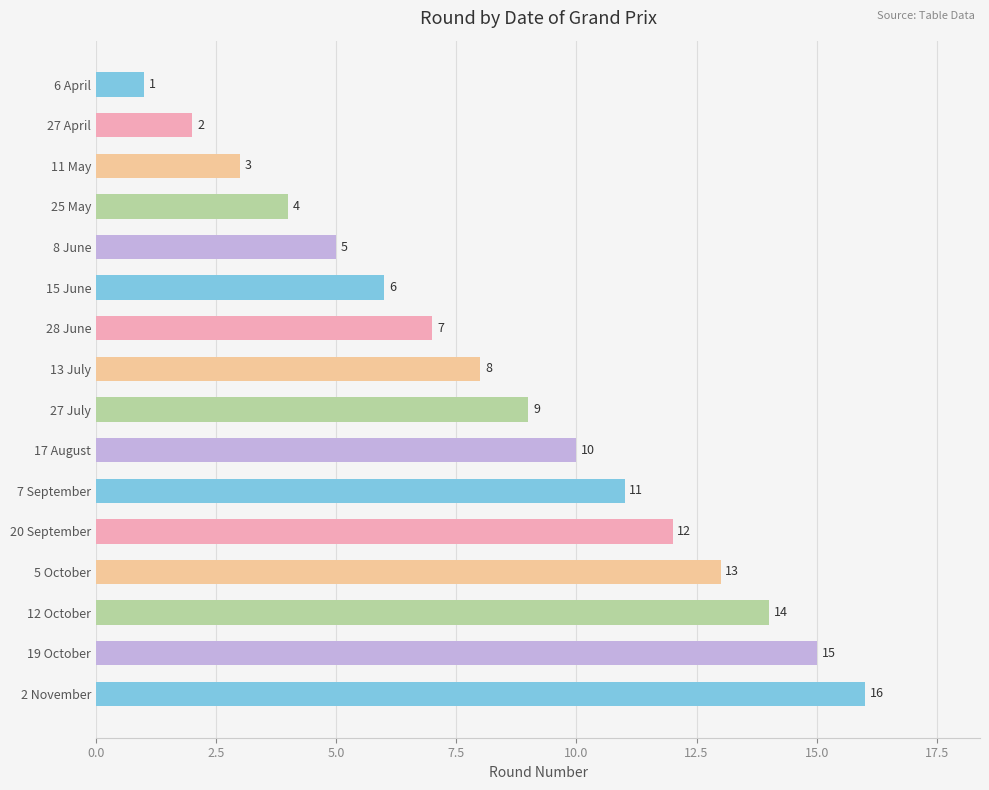

How many bars are there in total?

16